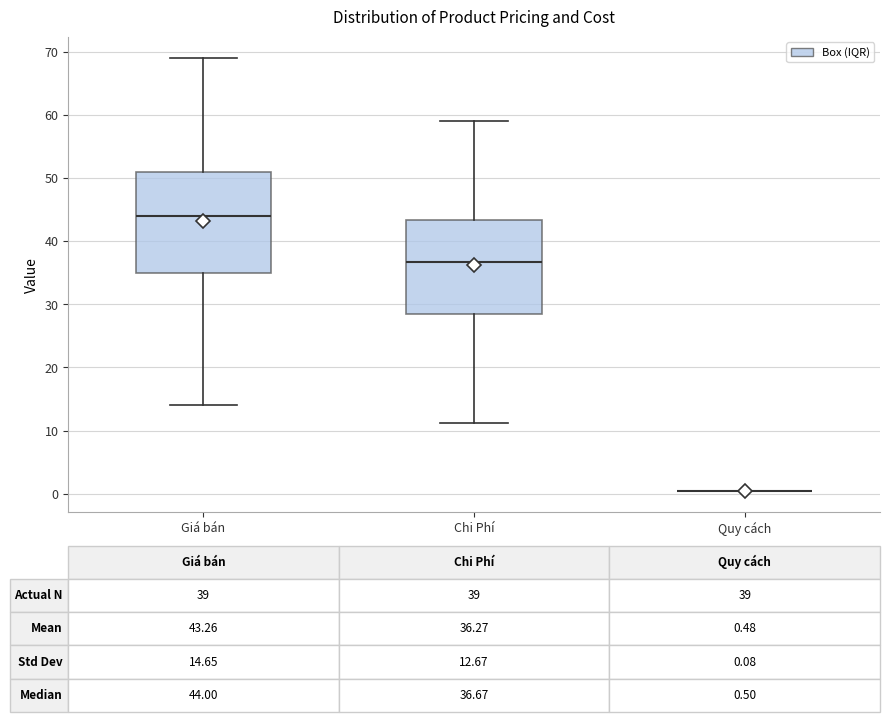

Which box is the tallest, from its lower edge to its upper edge?

Giá bán